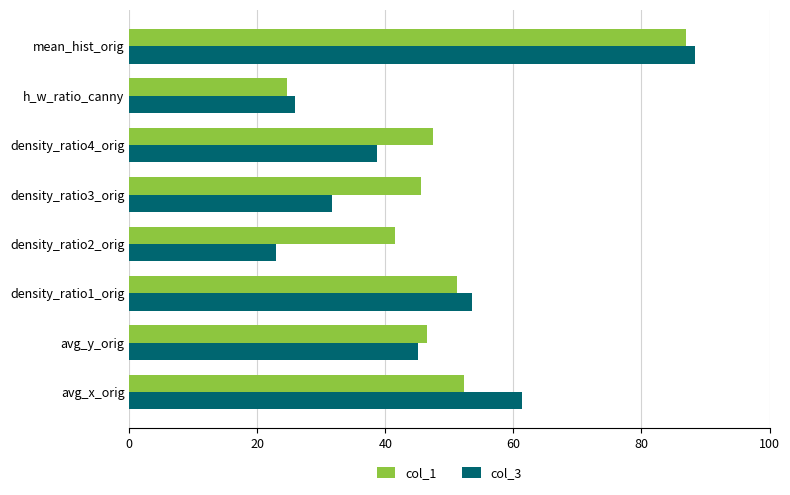

Which category has the highest value in the col_3 series?

mean_hist_orig